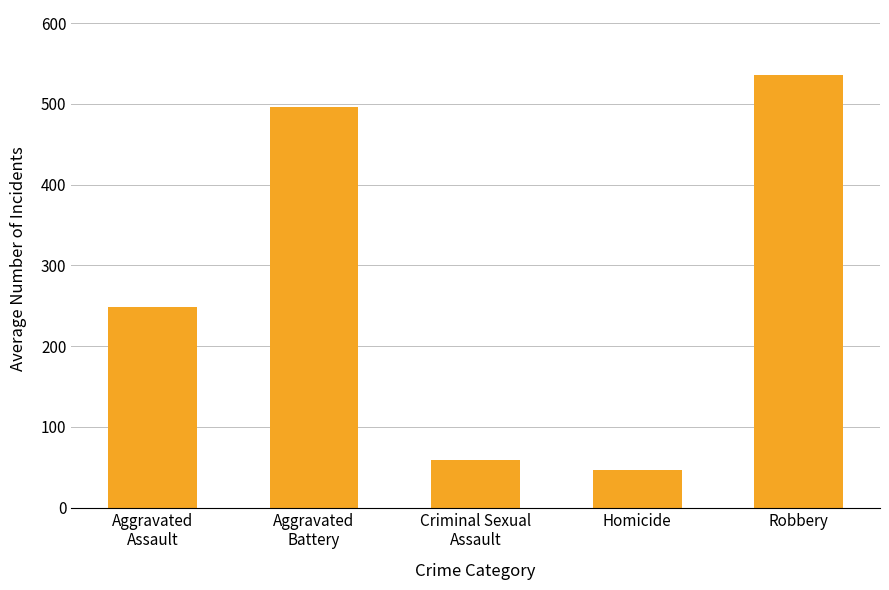

Rank the categories by value from highest to lowest.

Robbery, Aggravated
Battery, Aggravated
Assault, Criminal Sexual
Assault, Homicide